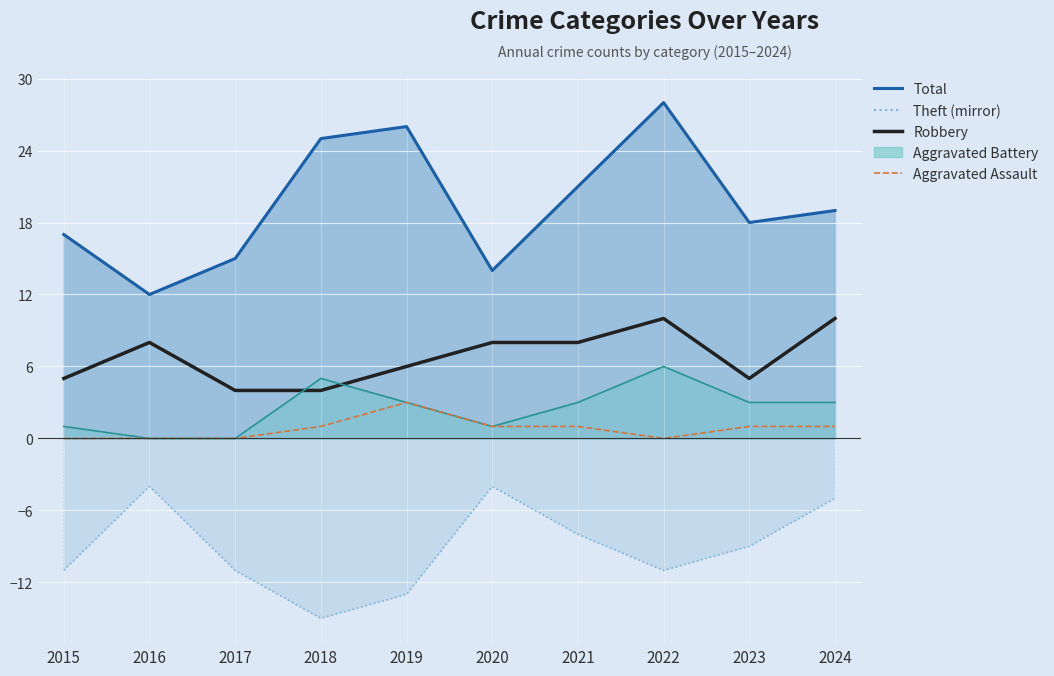

Count the Robbery values in the range 5 to 8.

6